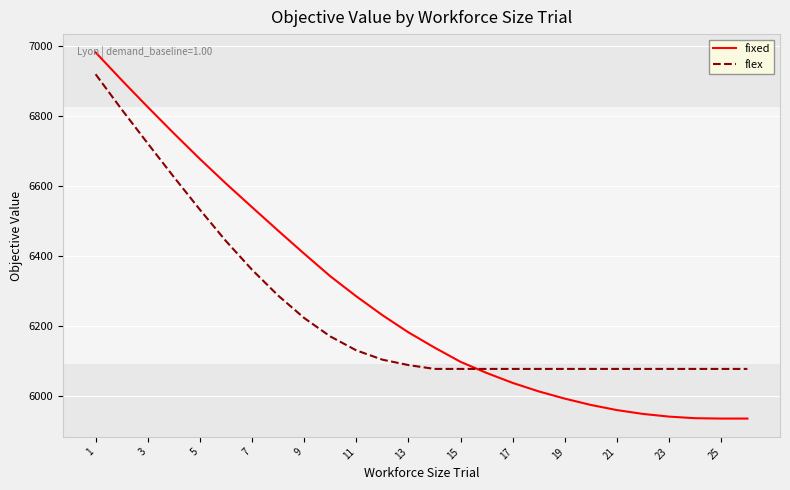

What are all the series names shown in the legend?

fixed, flex